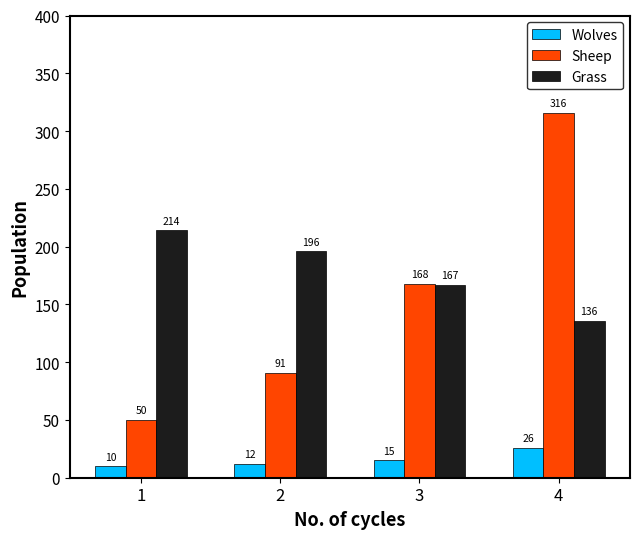

Between 1 and 3, which series saw the biggest shift?

Sheep